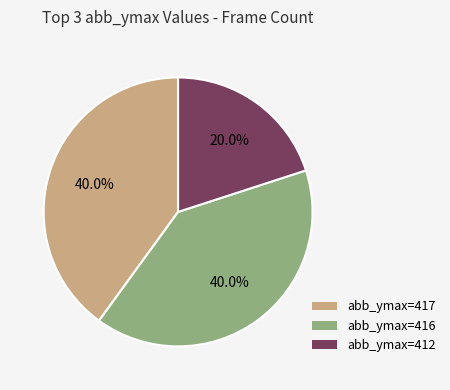

Does any single category account for the majority?

No